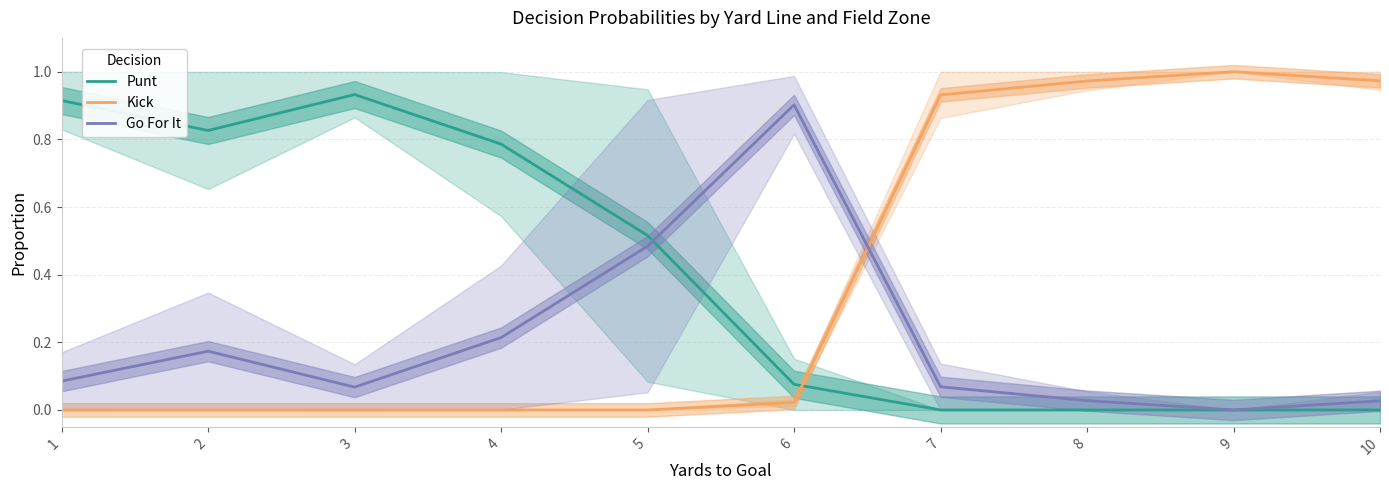

True or false: Kick has more than 2 interior local peaks.

False